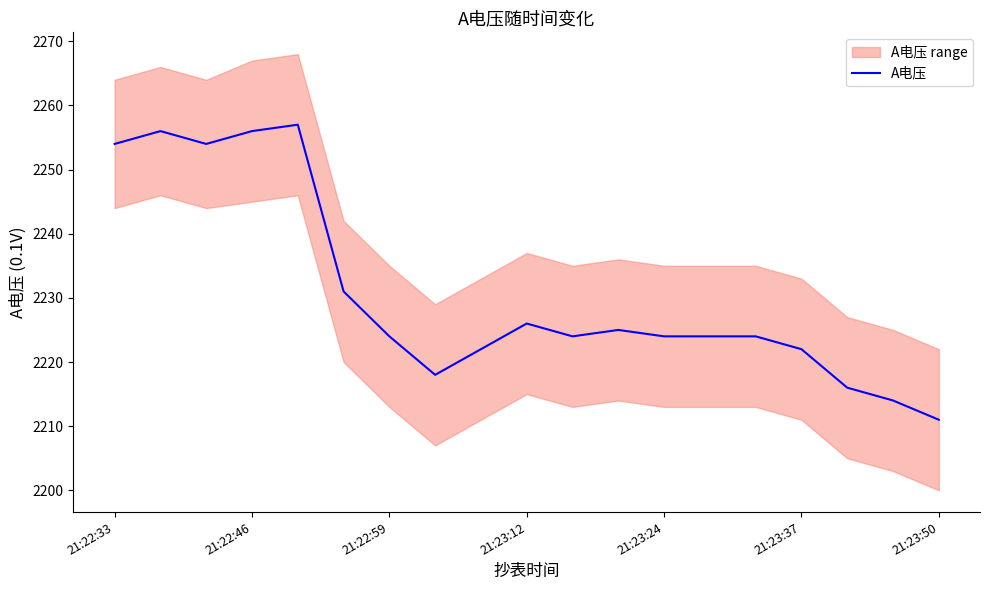

True or false: the data shows 1084 at 17.

False